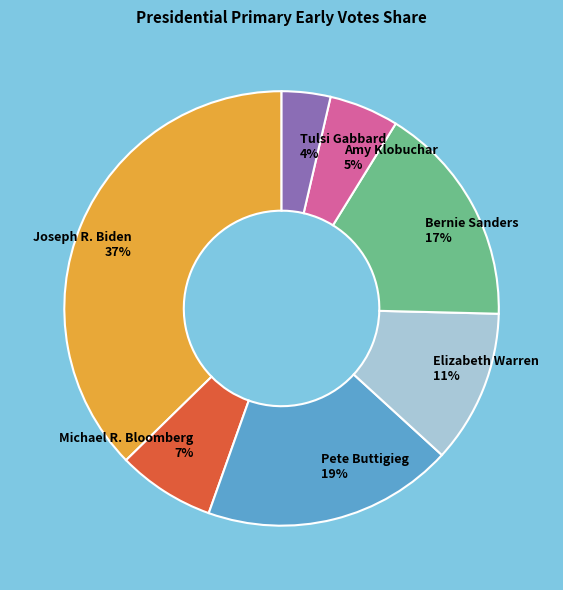

To the nearest percent, what is the average slice percentage?

14%